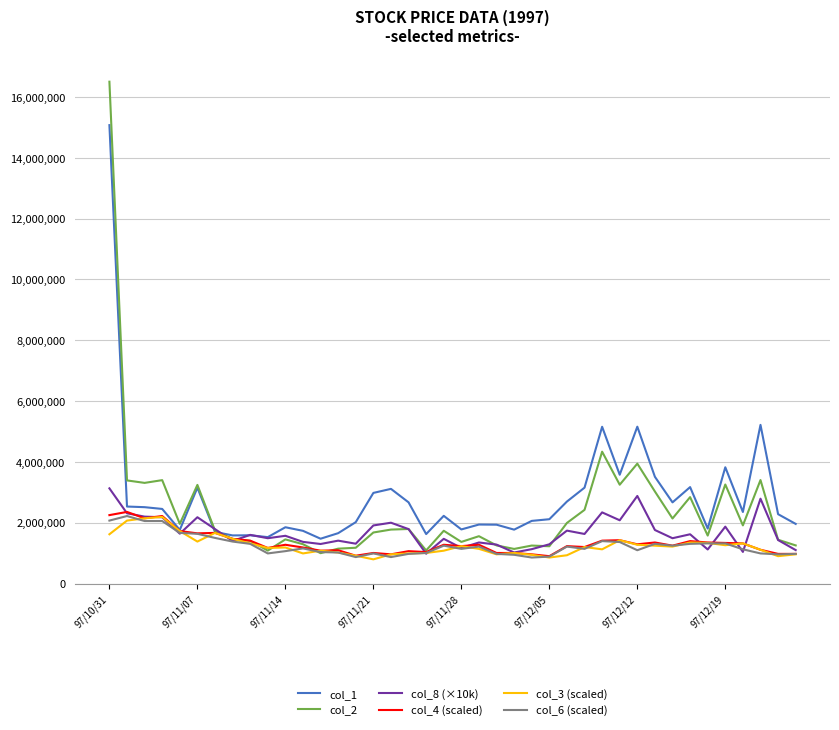

Which series has the largest range (max minus min)?

col_2